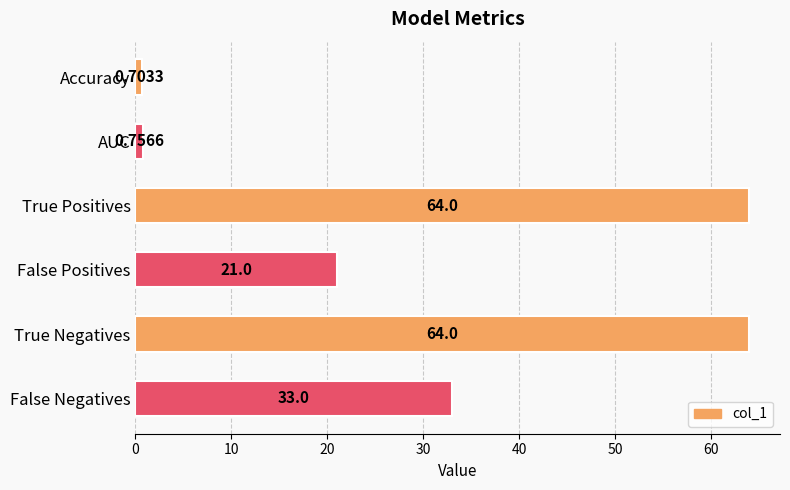

What is the label of the 3rd bar from the top?

True Positives